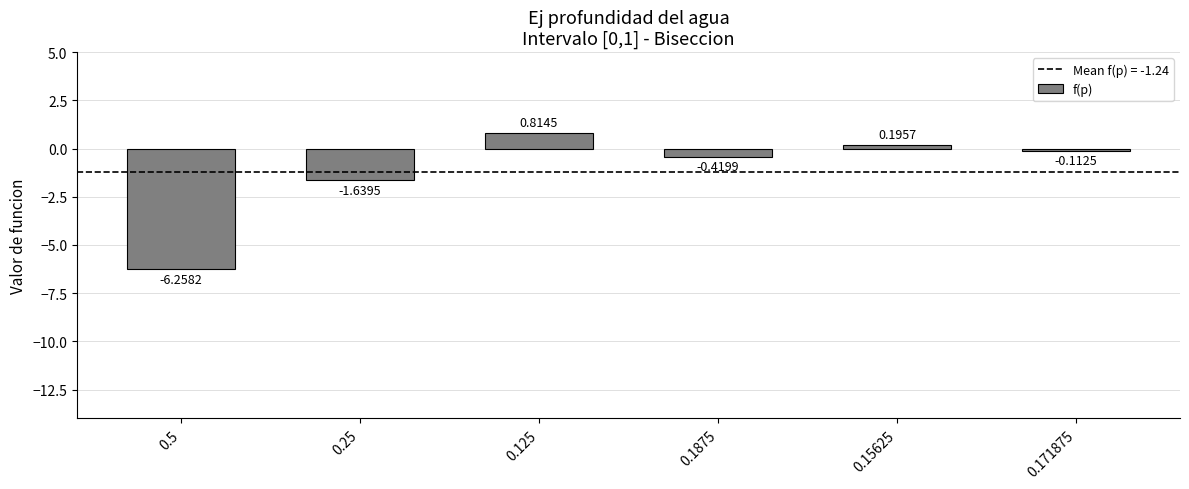

How many data points are less than 0?

4